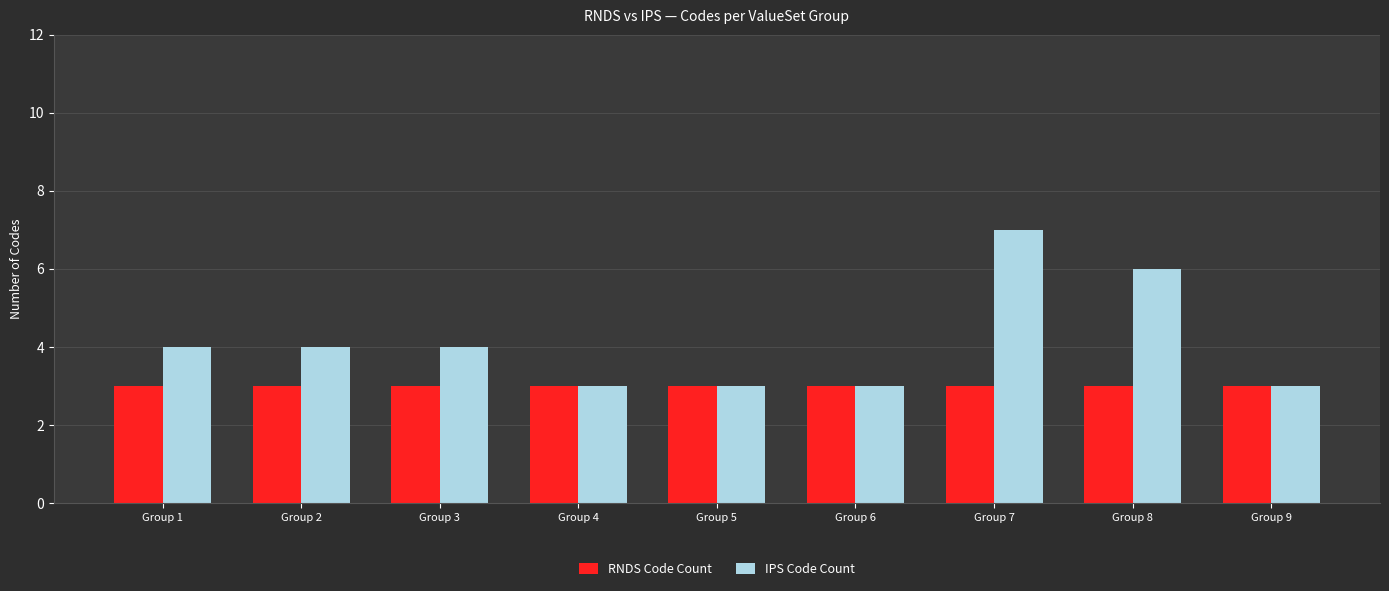

The IPS Code Count series shows 5 at Group 9. True or false?

False